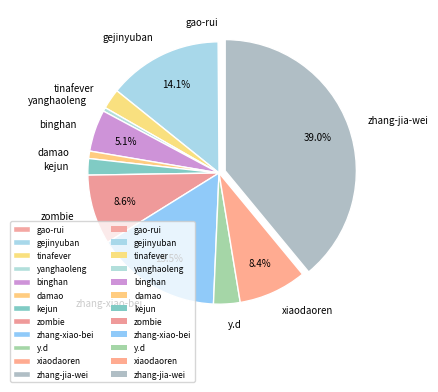

What percentage is the binghan slice, to the nearest percent?

5%